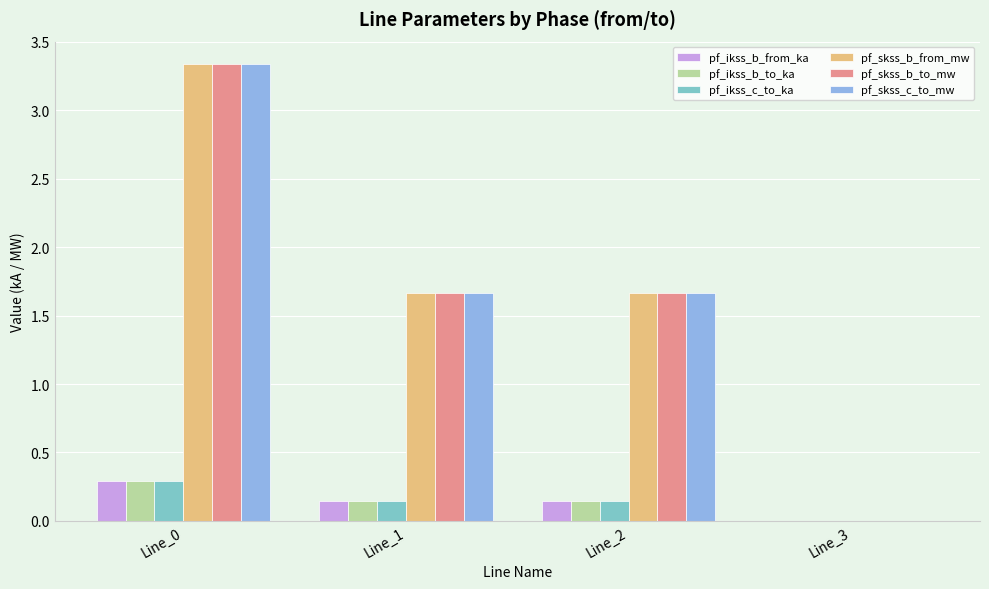

Is the value of pf_ikss_b_from_ka at Line_0 greater than the value of pf_ikss_c_to_ka at Line_2?

Yes